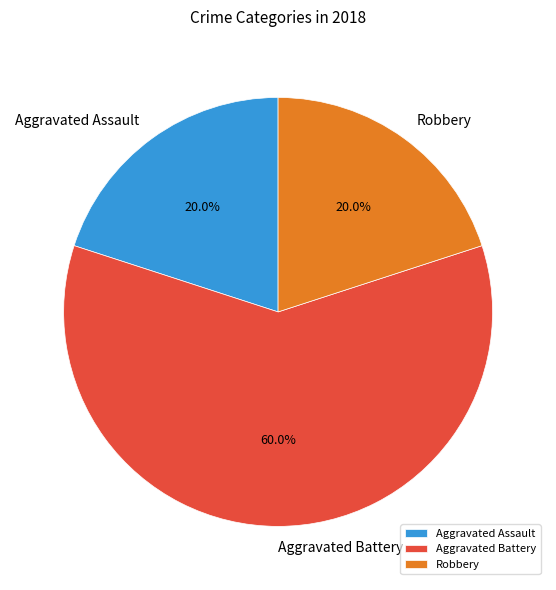

What is the largest slice in the pie chart?

Aggravated Battery